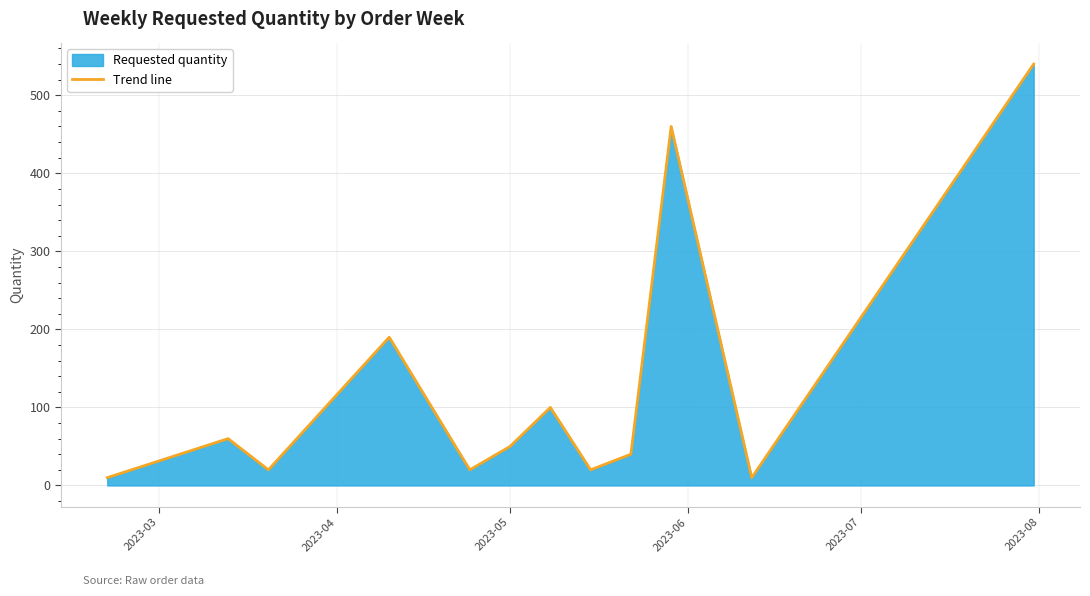

What is the maximum value shown in the chart?

540